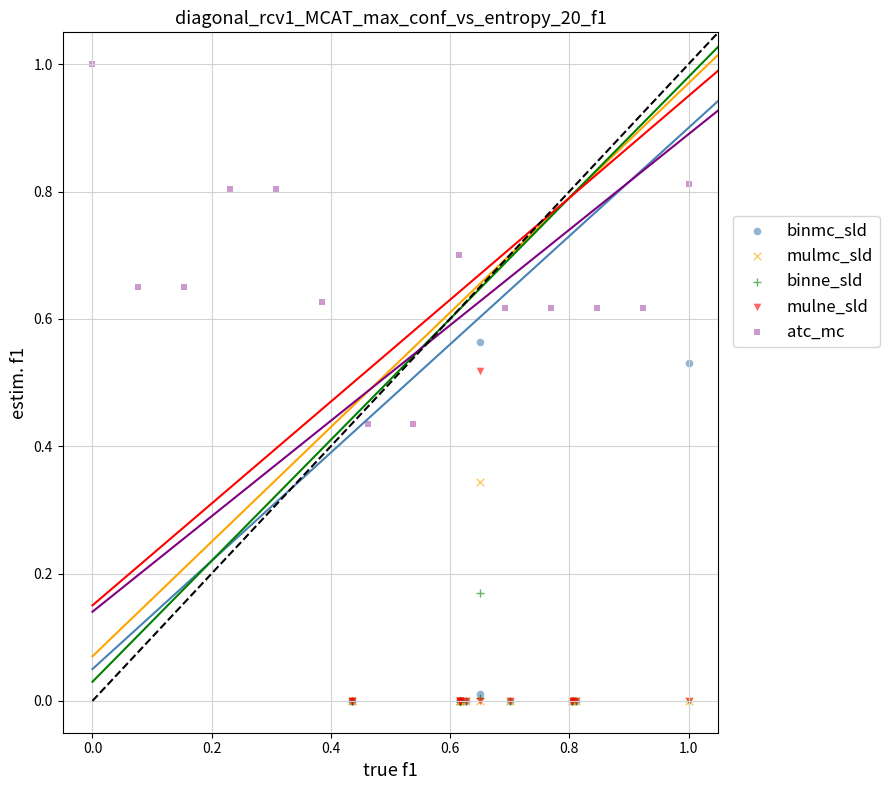

Which series reaches the maximum Y coordinate?

atc_mc